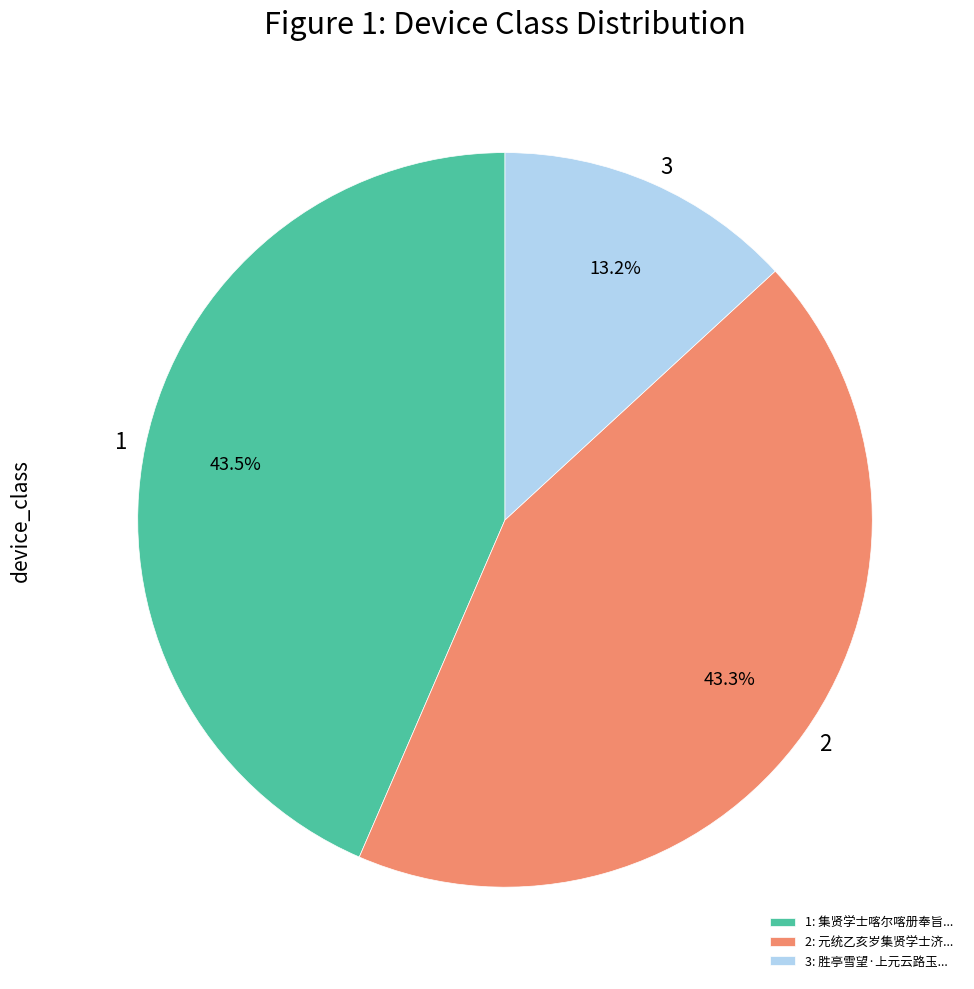

Approximately how many times larger is the value at 2 compared to 3?

3.3